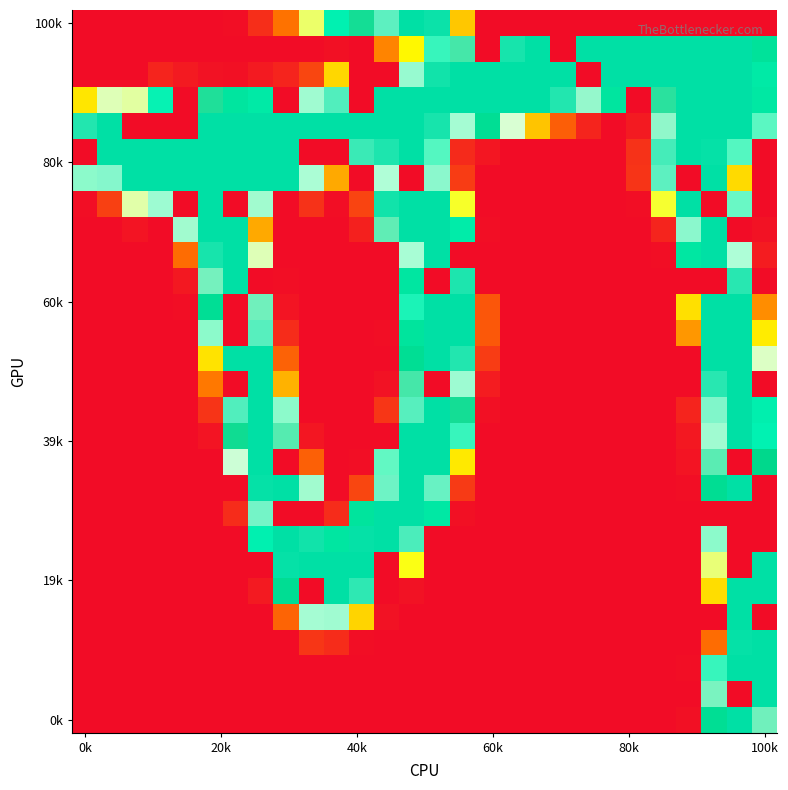

At which category does the chart reach its minimum across all series?

0k